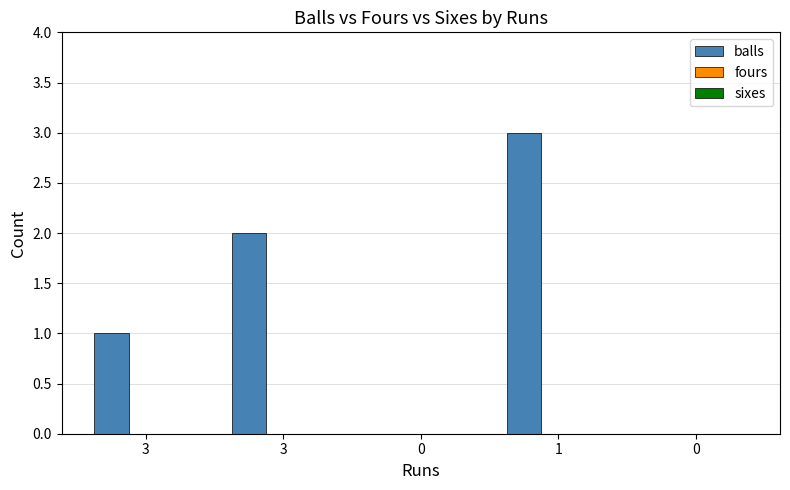

Reading left to right, list all the values displayed in this chart.

balls: 3=1	3=2	0=0	1=3	0=0
fours: 3=0	3=0	0=0	1=0	0=0
sixes: 3=0	3=0	0=0	1=0	0=0